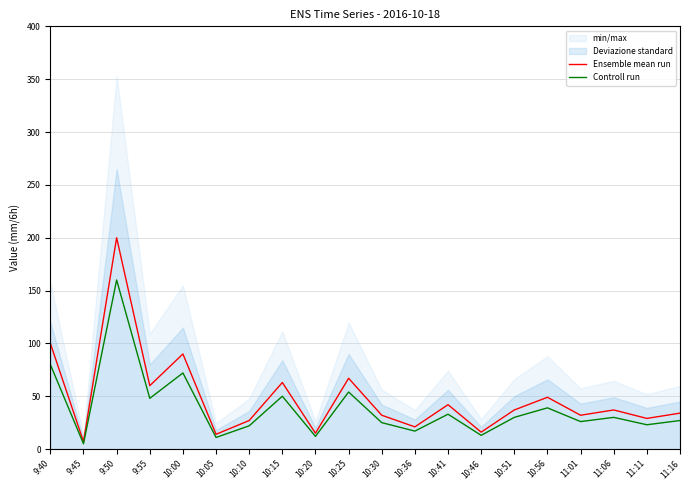

Reading right to left, transcribe all the data shown in this chart.

Ensemble mean run: 11:16=34	11:11=29	11:06=37	11:01=32	10:56=49	10:51=37	10:46=16	10:41=42	10:36=21	10:30=32	10:25=67	10:20=15	10:15=63	10:10=27	10:05=14	10:00=90	9:55=60	9:50=200	9:45=7	9:40=100
Controll run: 11:16=27	11:11=23	11:06=30	11:01=26	10:56=39	10:51=30	10:46=13	10:41=33	10:36=17	10:30=25	10:25=54	10:20=12	10:15=50	10:10=22	10:05=11	10:00=72	9:55=48	9:50=160	9:45=5	9:40=80